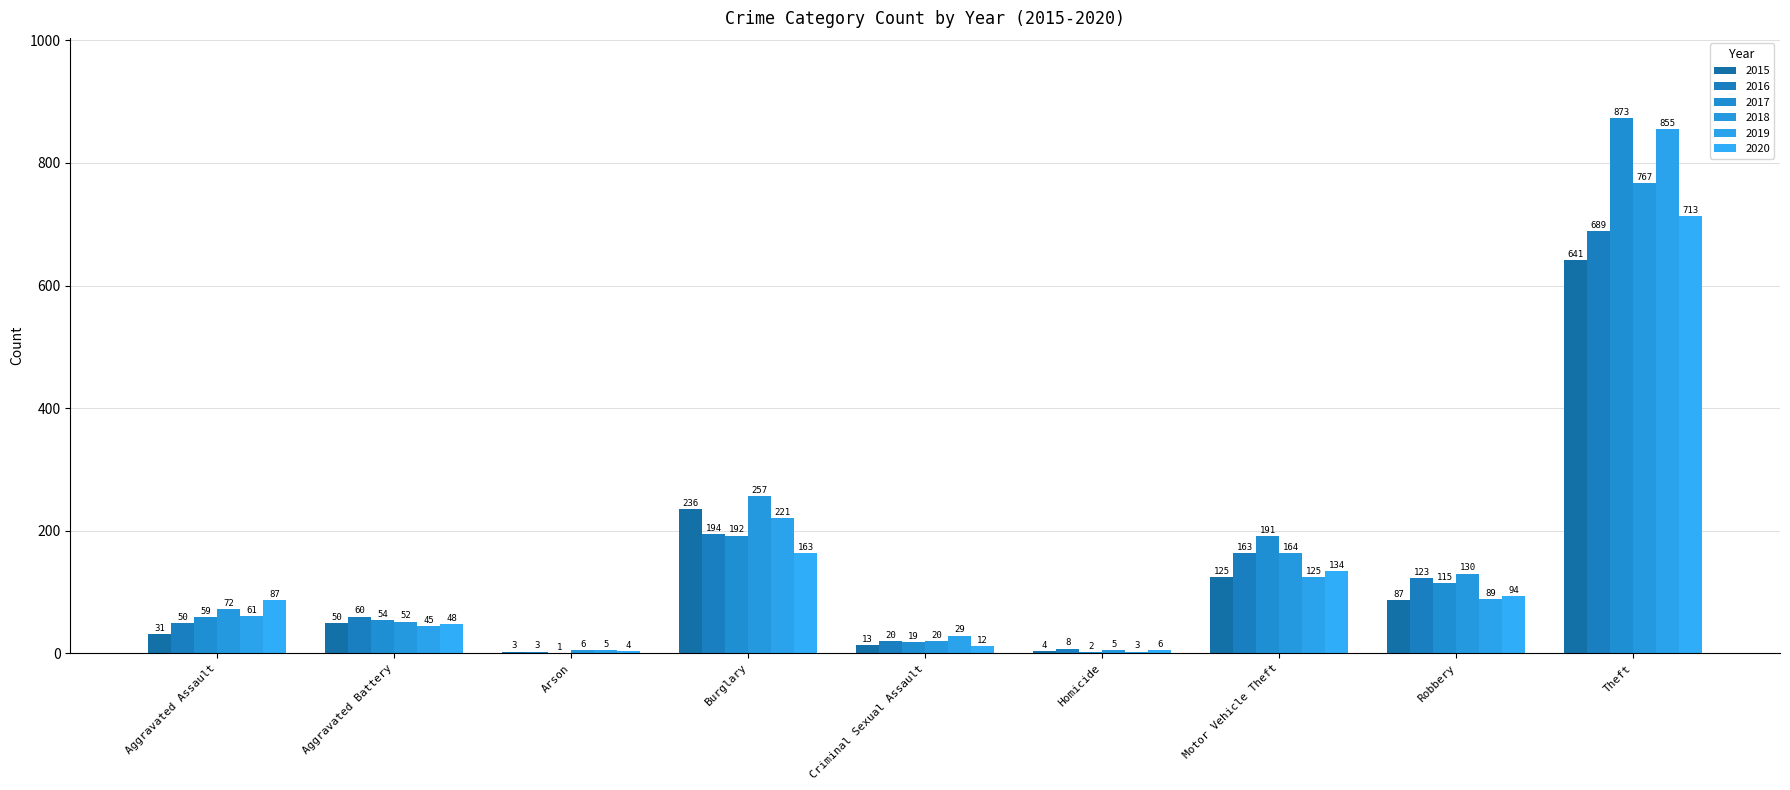

How many categories are shown in the chart?

9